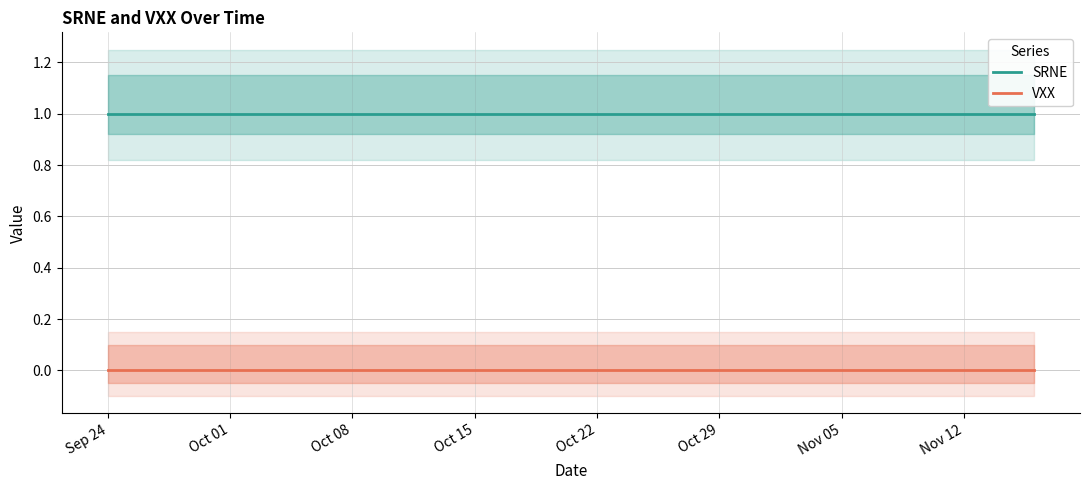

What are all the series names shown in the legend?

SRNE, VXX